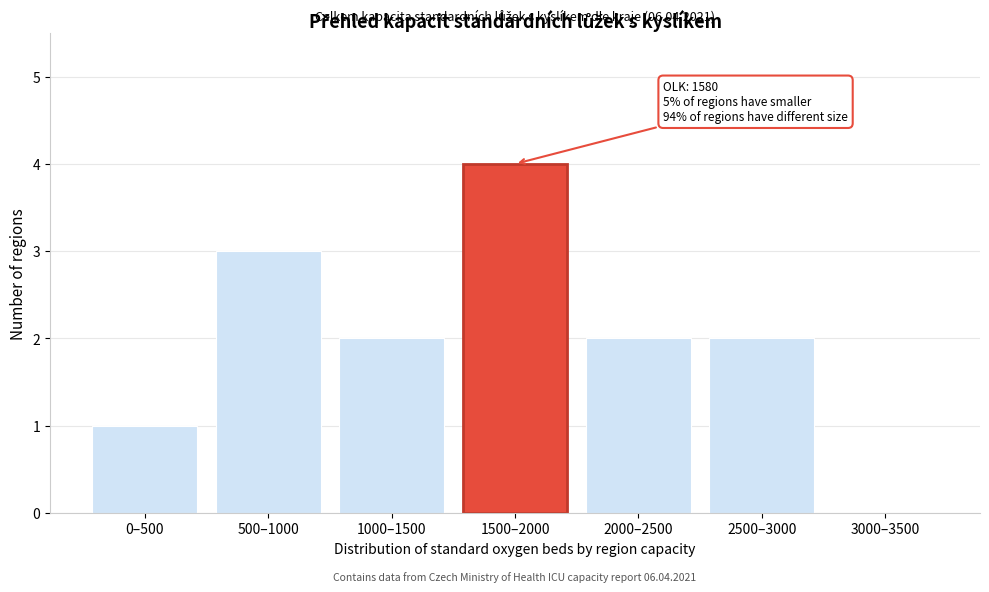

Reading left to right, extract all data points from this chart.

0–500=1	500–1000=3	1000–1500=2	1500–2000=4	2000–2500=2	2500–3000=2	3000–3500=0